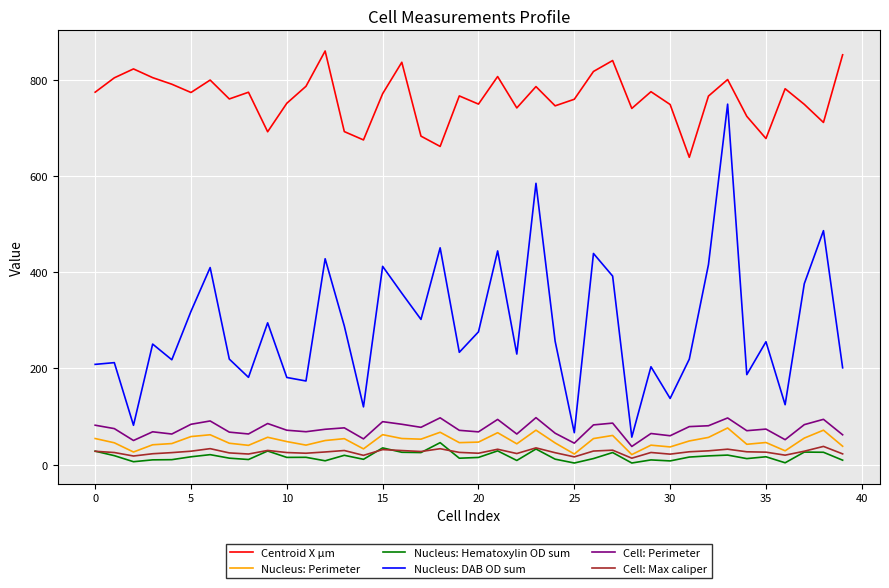

Which series has the largest total across all categories?

Centroid X µm